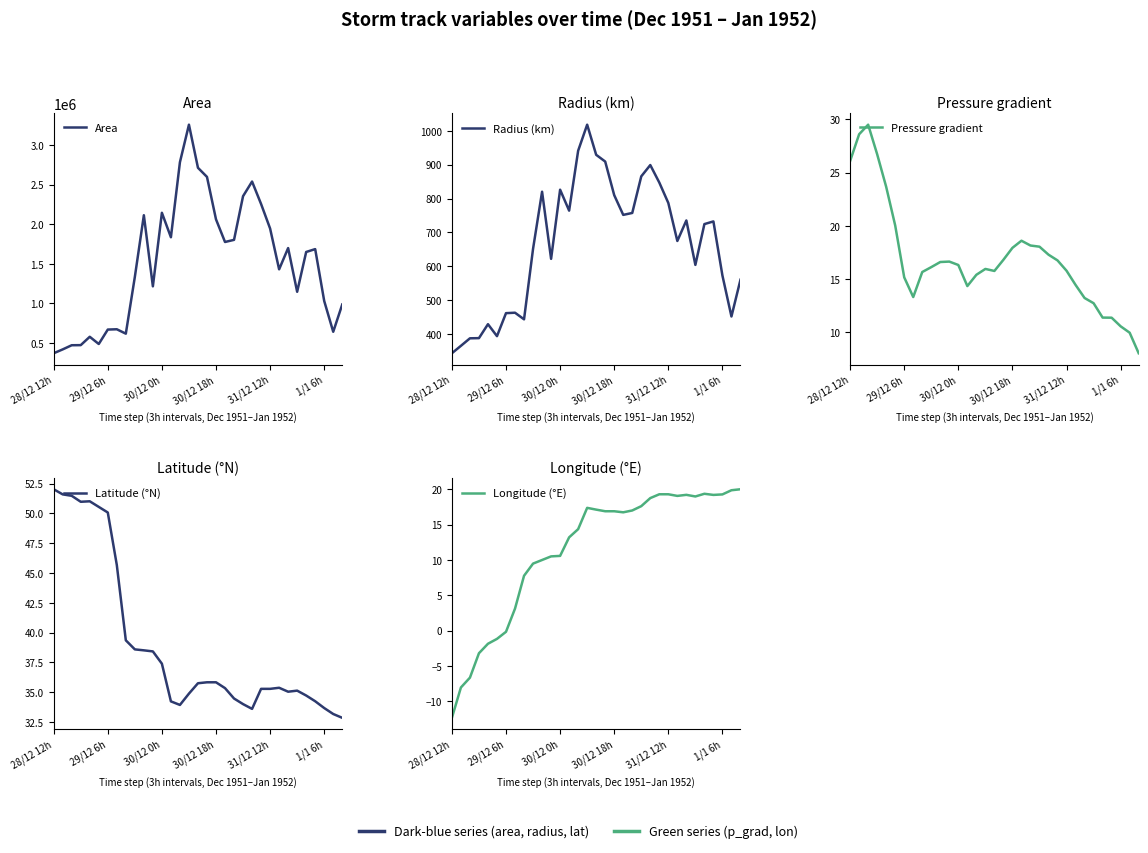

How many data points in Pressure gradient are less than 16?

16